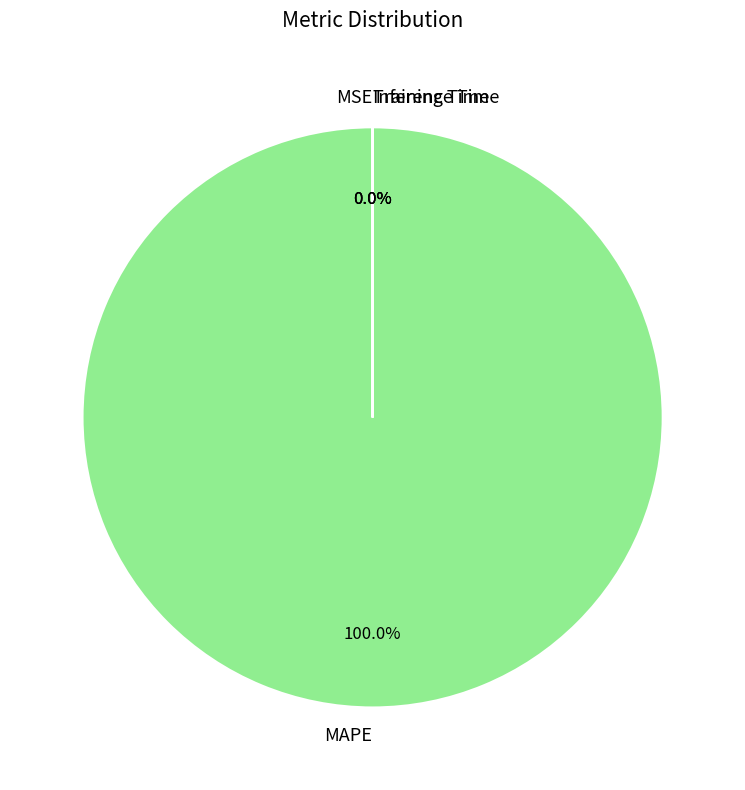

What portion of the pie excludes Training Time?

100.0%